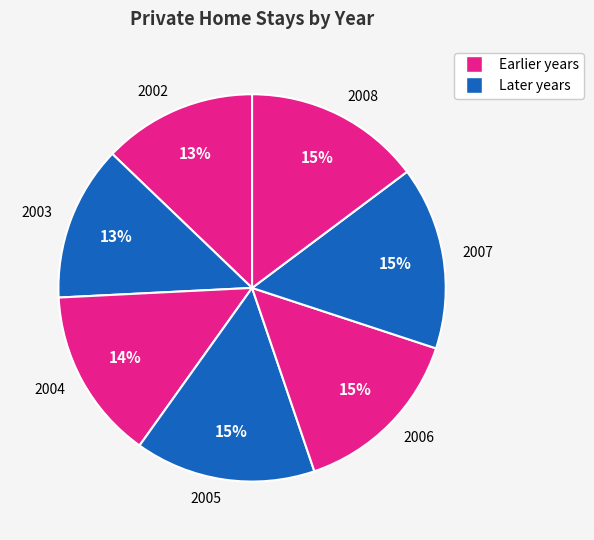

How many slices are in this pie chart?

7